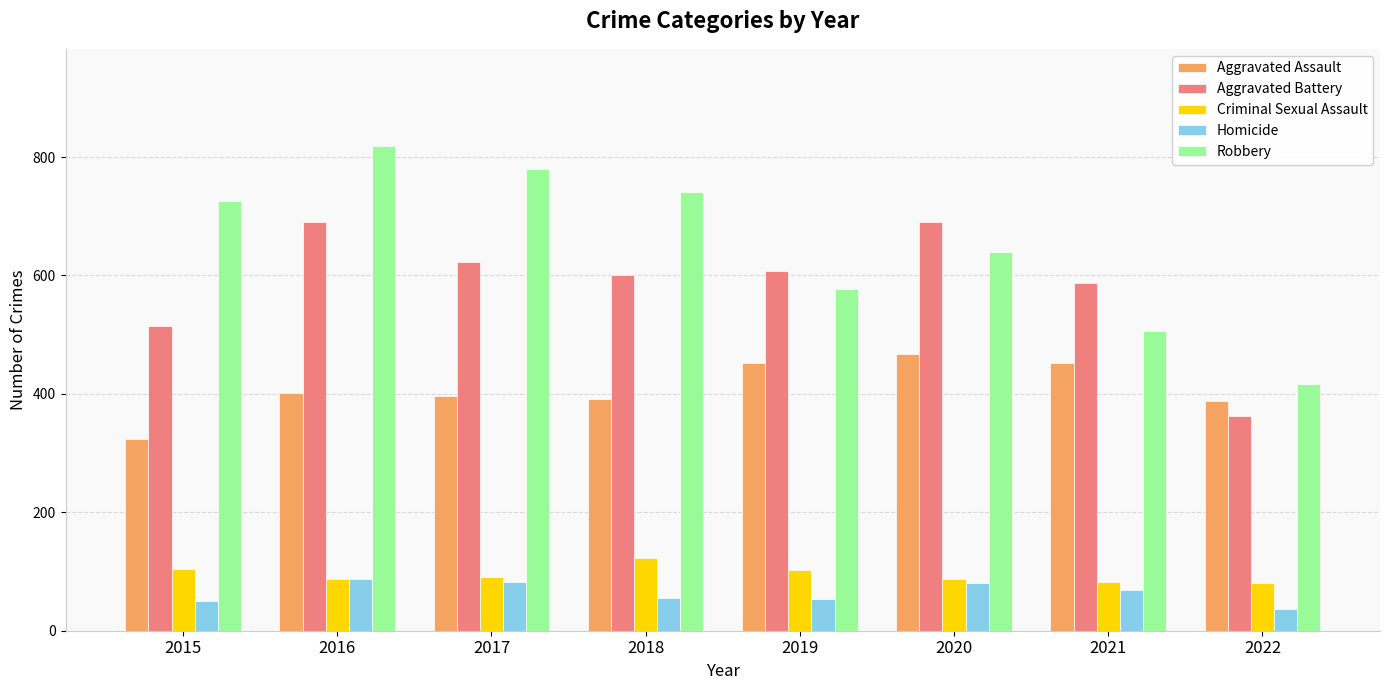

Which label corresponds to the smallest value in the chart?

2022